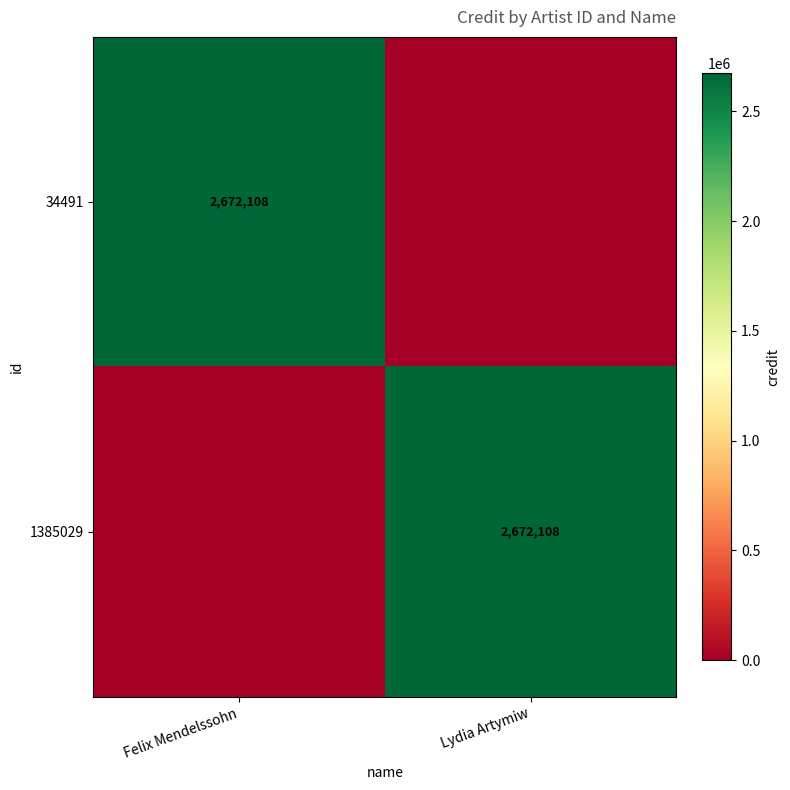

Is it true that 1385029 equals 4573580 at Lydia Artymiw?

False